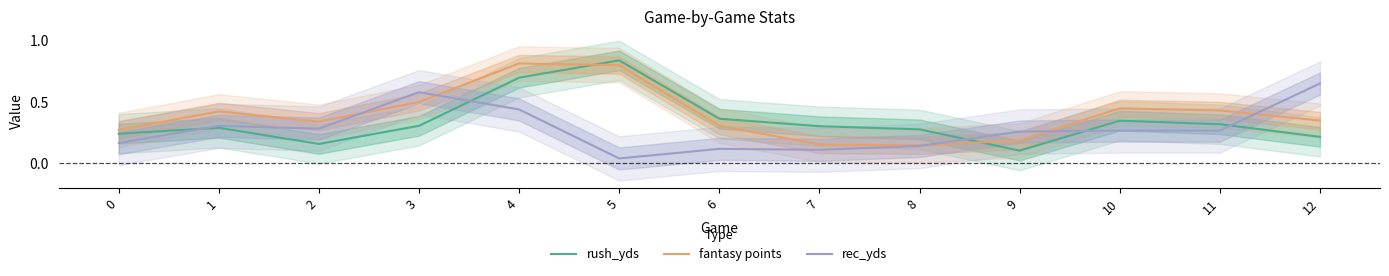

At which category does rec_yds reach its first local valley?

2